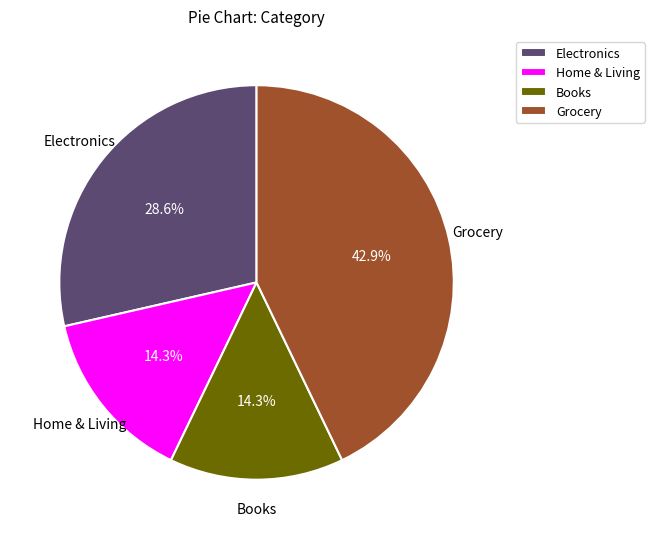

True or false: Grocery accounts for 43% of the total.

True